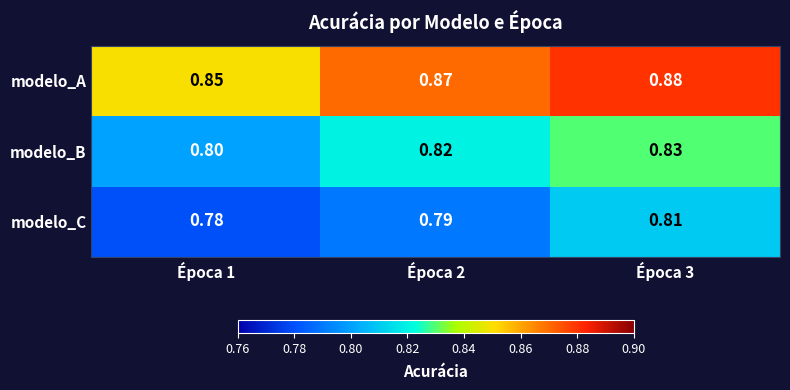

At Época 2, list the series in order from smallest to largest.

modelo_C, modelo_B, modelo_A